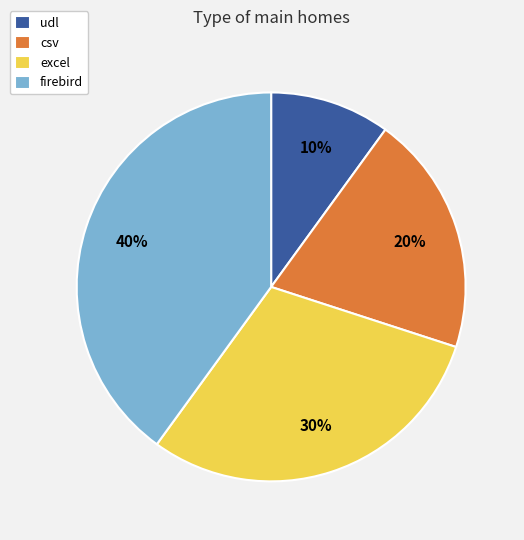

To the nearest percent, what is the difference between the firebird and csv slice percentages?

20%